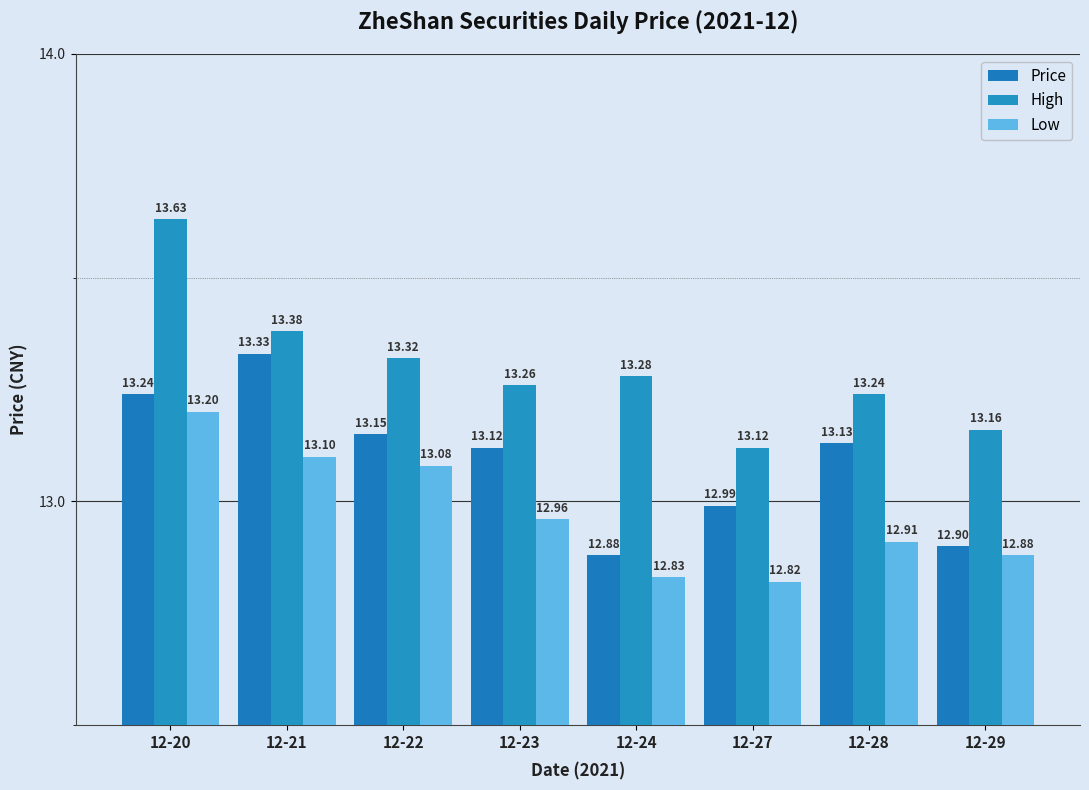

What is the difference between the High values at 12-23 and 12-27?

0.1